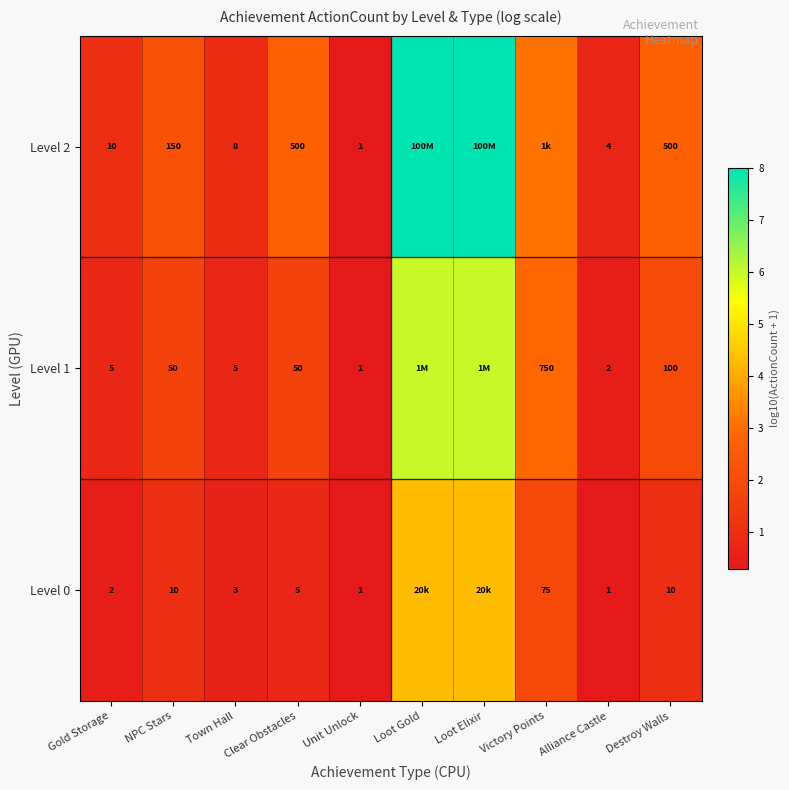

Is the value of Level 0 at Clear Obstacles greater than the value of Level 2 at Alliance Castle?

Yes